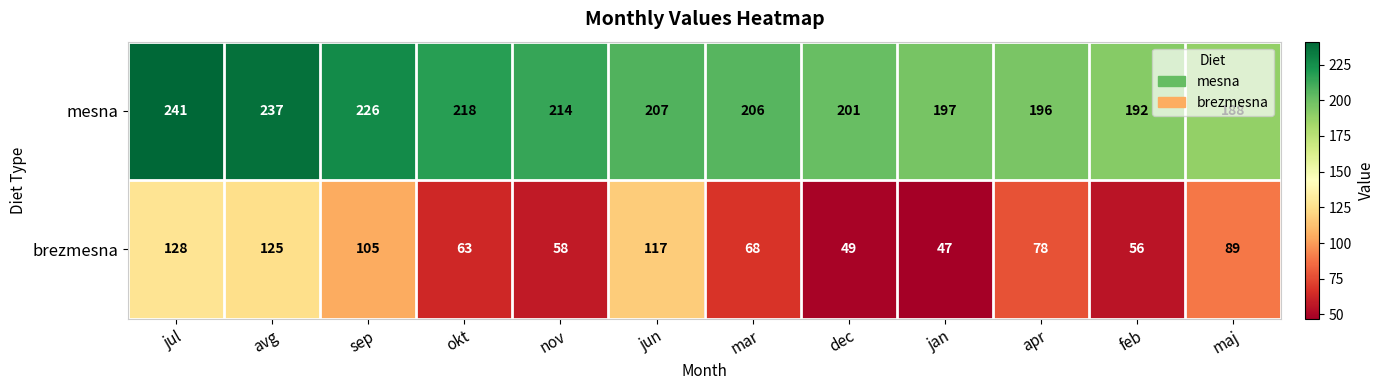

At how many categories does at least one series exceed 183?

12